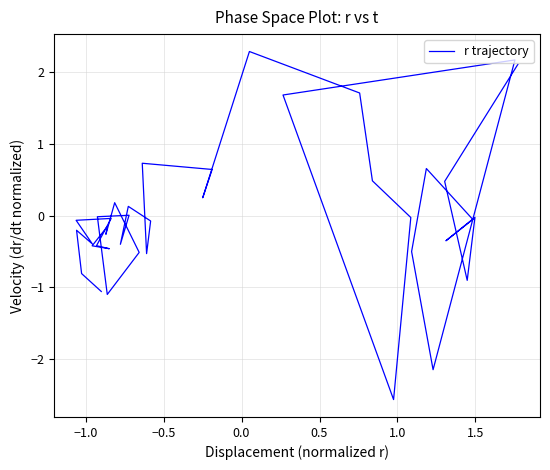

How many values are below 0?

25